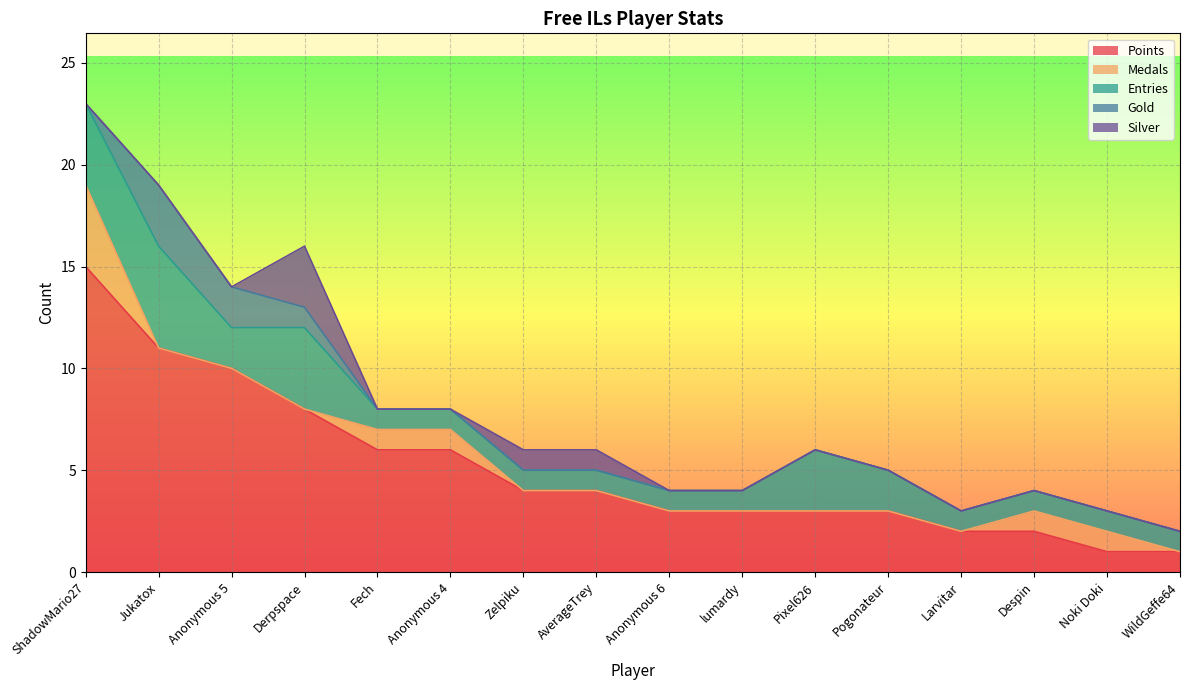

True or false: Points has more than 0 interior local peaks.

False